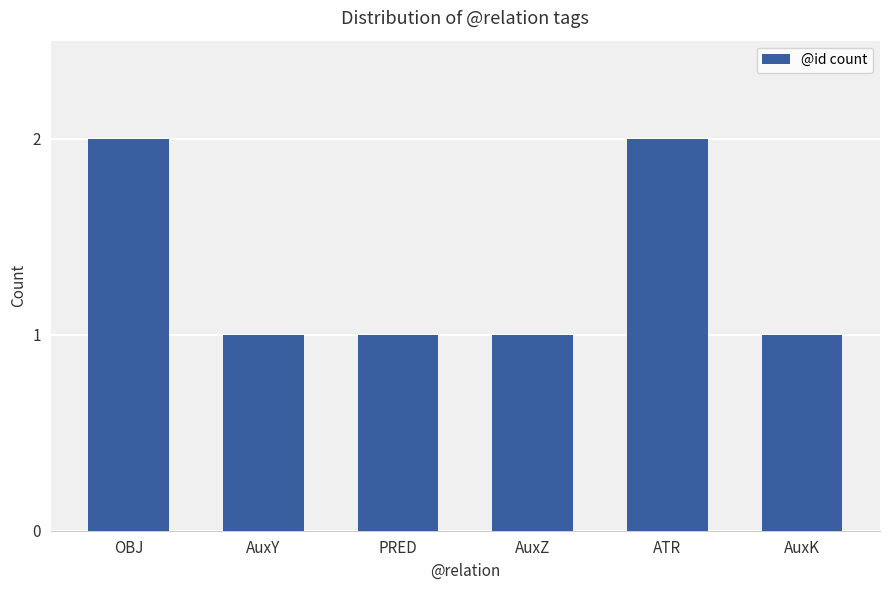

What is the average value?

1